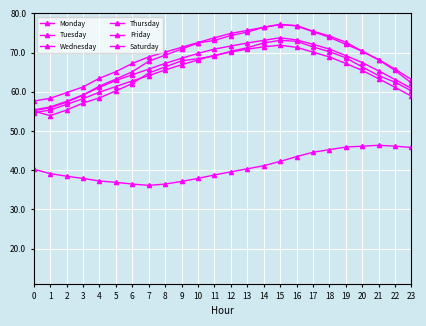

Which label corresponds to the largest value in the chart?

15